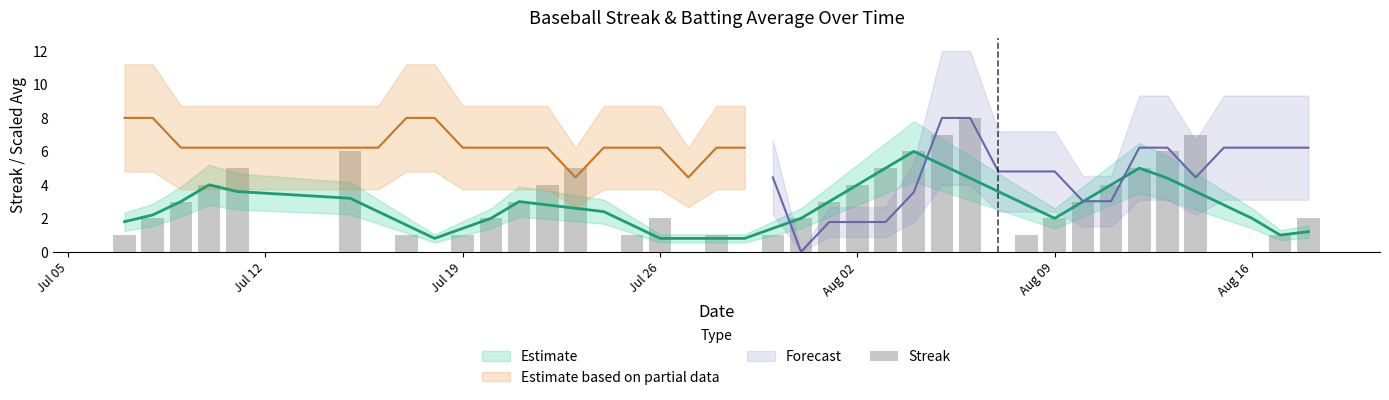

Are the bars horizontal?

No